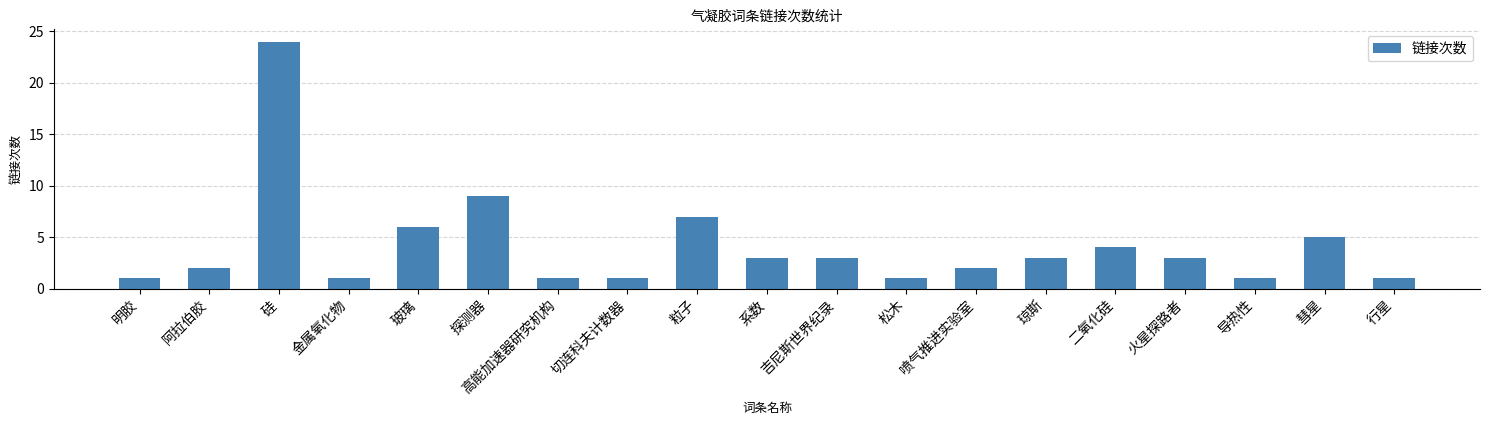

How many data points are less than 3?

9